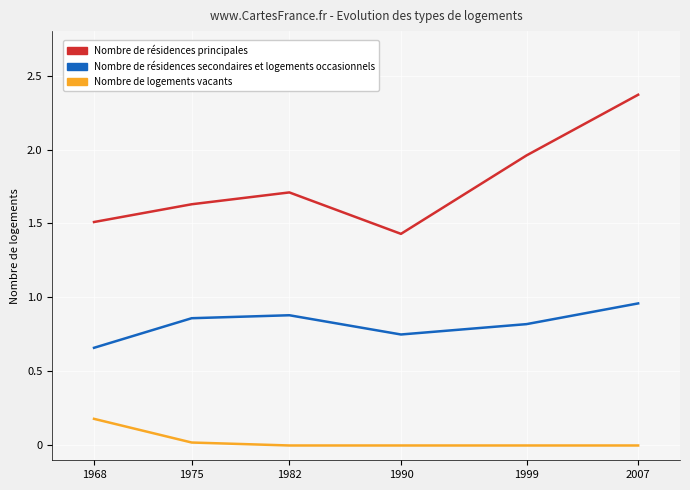

At 1990, list the series in order from largest to smallest.

Nombre de résidences principales, Nombre de résidences secondaires et logements occasionnels, Nombre de logements vacants